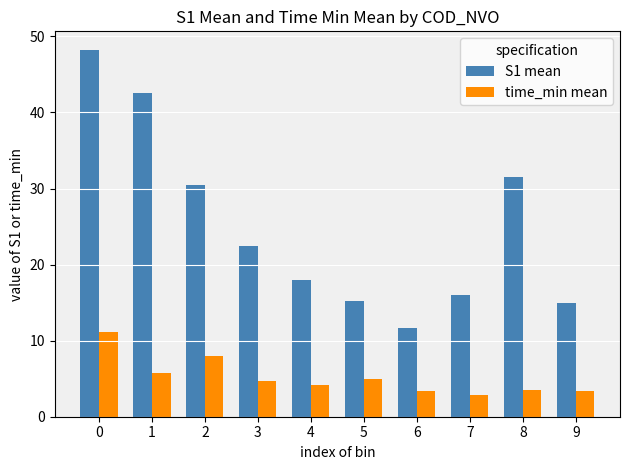

List the series in order of their overall mean, lowest first.

time_min mean, S1 mean